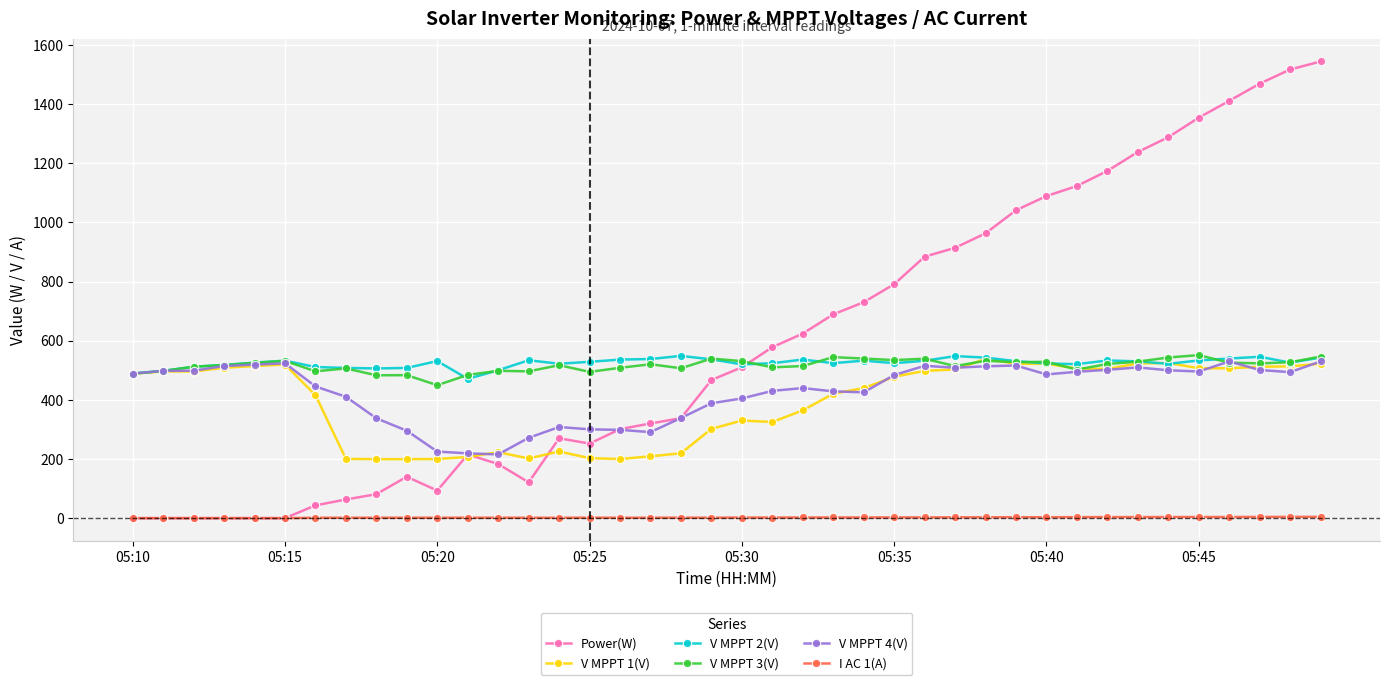

Which series has the largest total across all categories?

Power(W)